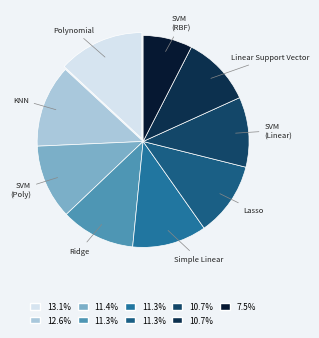

How many slices are in this pie chart?

9